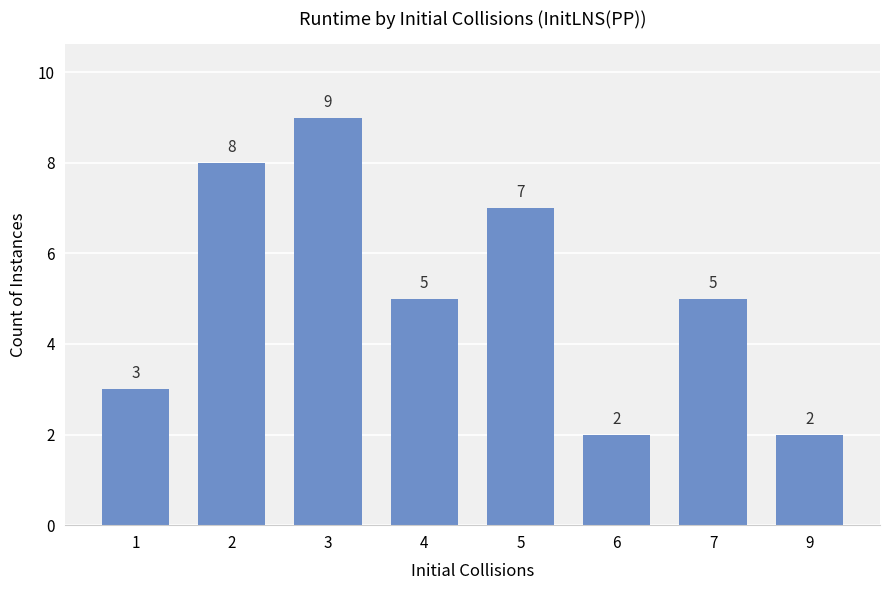

What is the approximate value at 2?

8